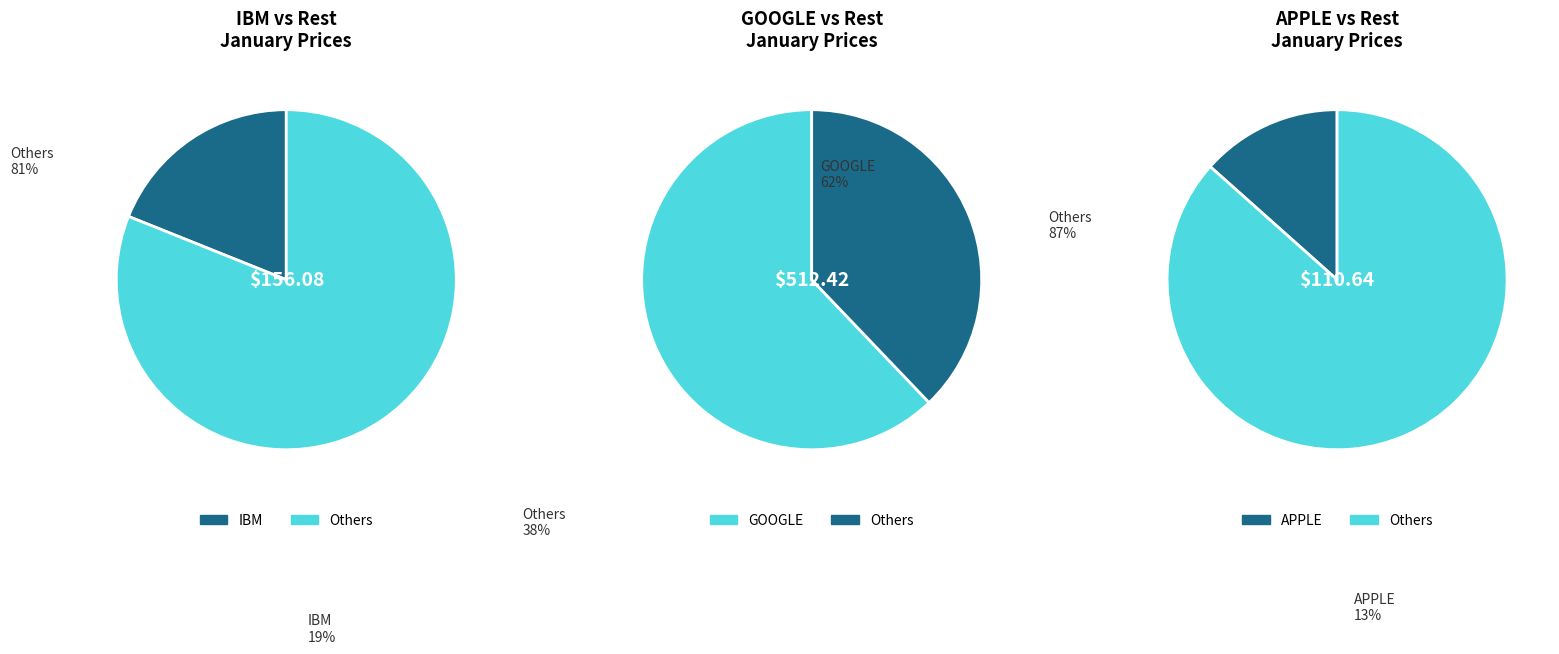

What is the largest slice in the pie chart?

GOOGLE